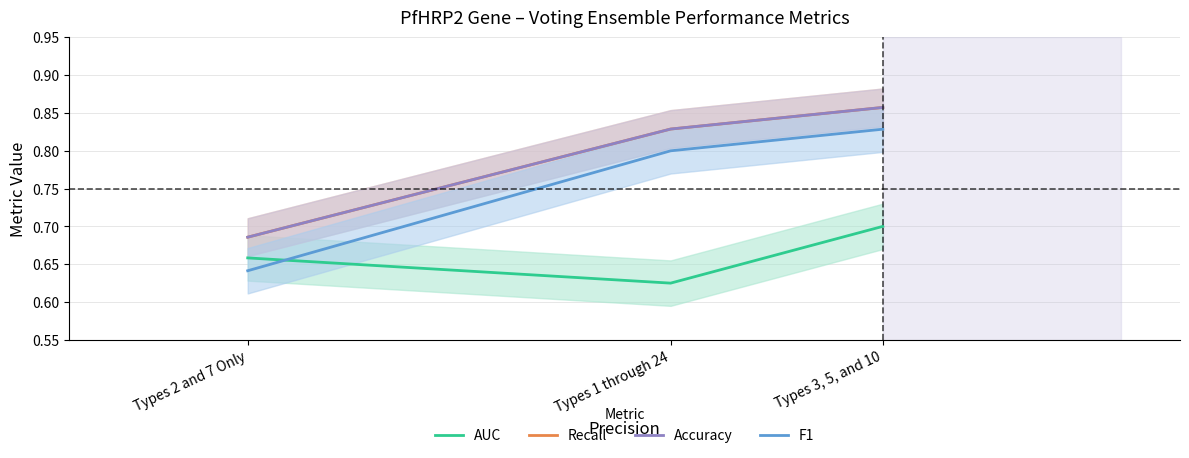

Count the number of categories in the chart.

3